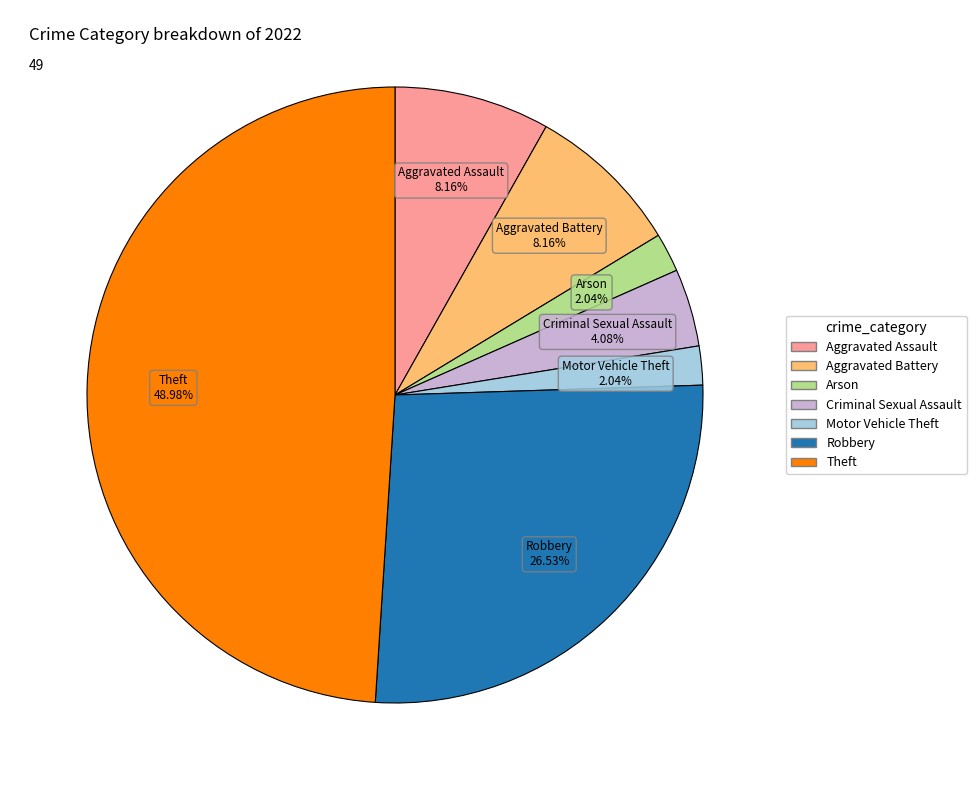

Does any single category account for the majority?

No